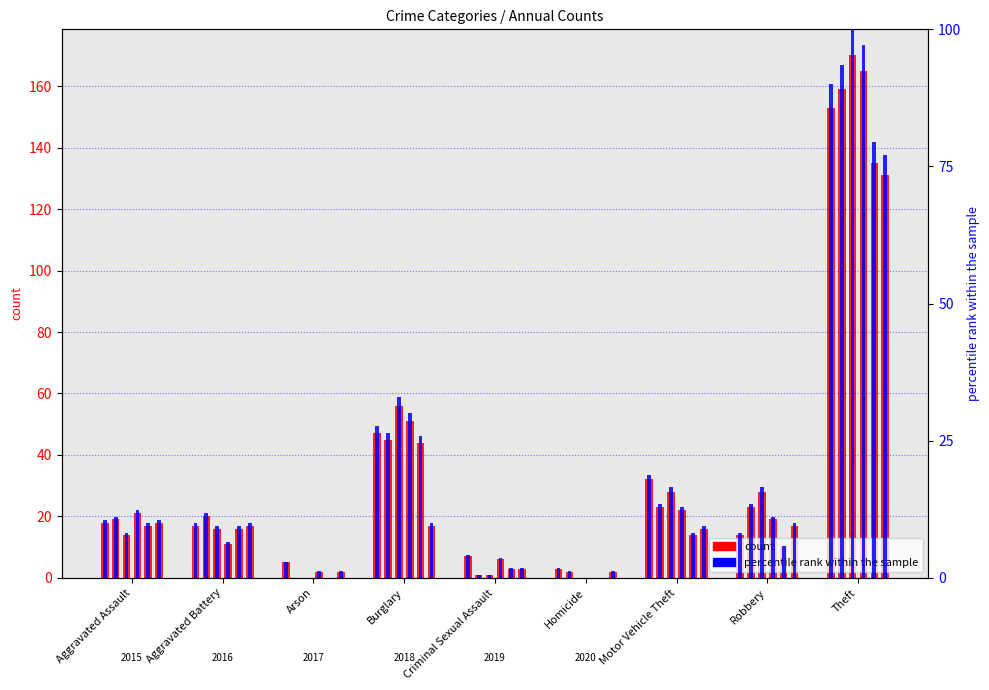

What value does the 2016 series have at Motor Vehicle Theft?

23.0